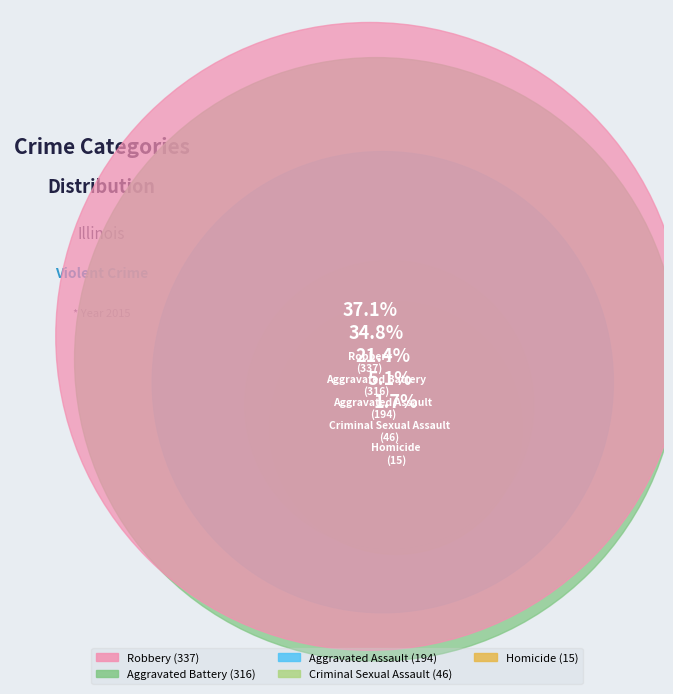

What is the smallest slice in the pie chart?

Homicide